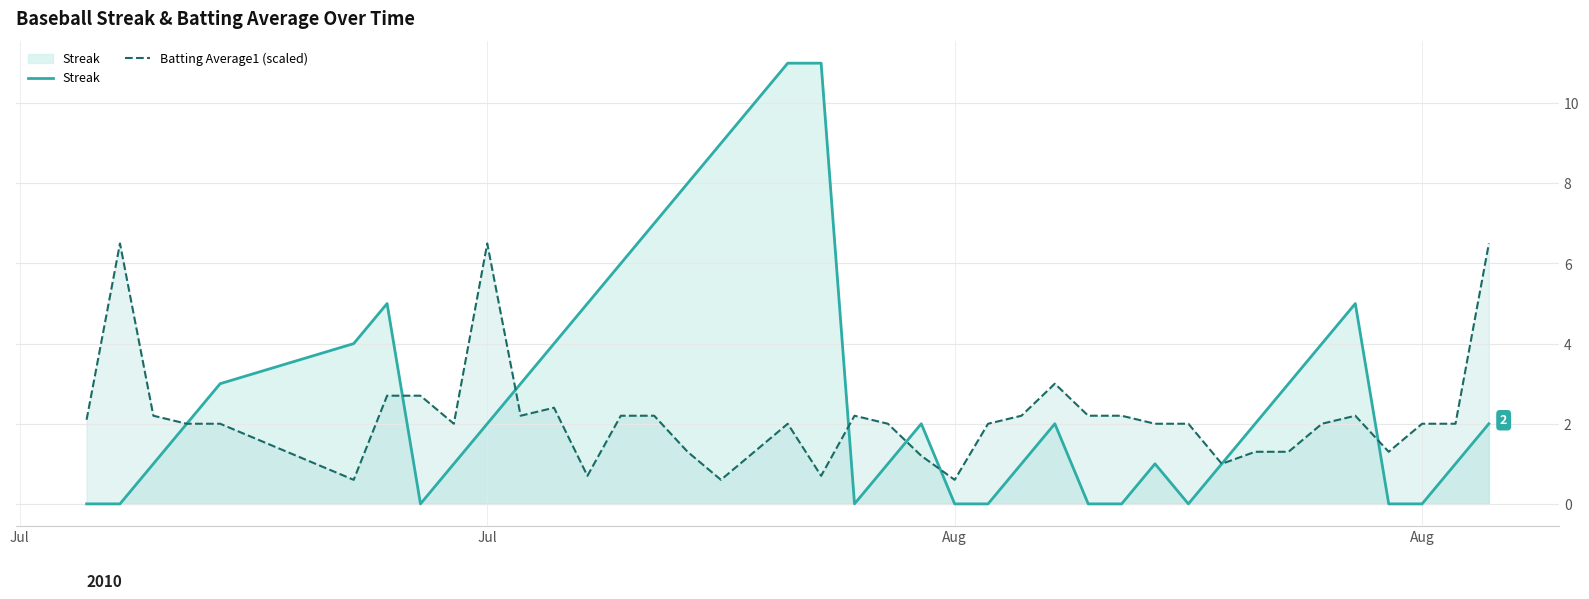

Does the chart have visible grid lines?

Yes